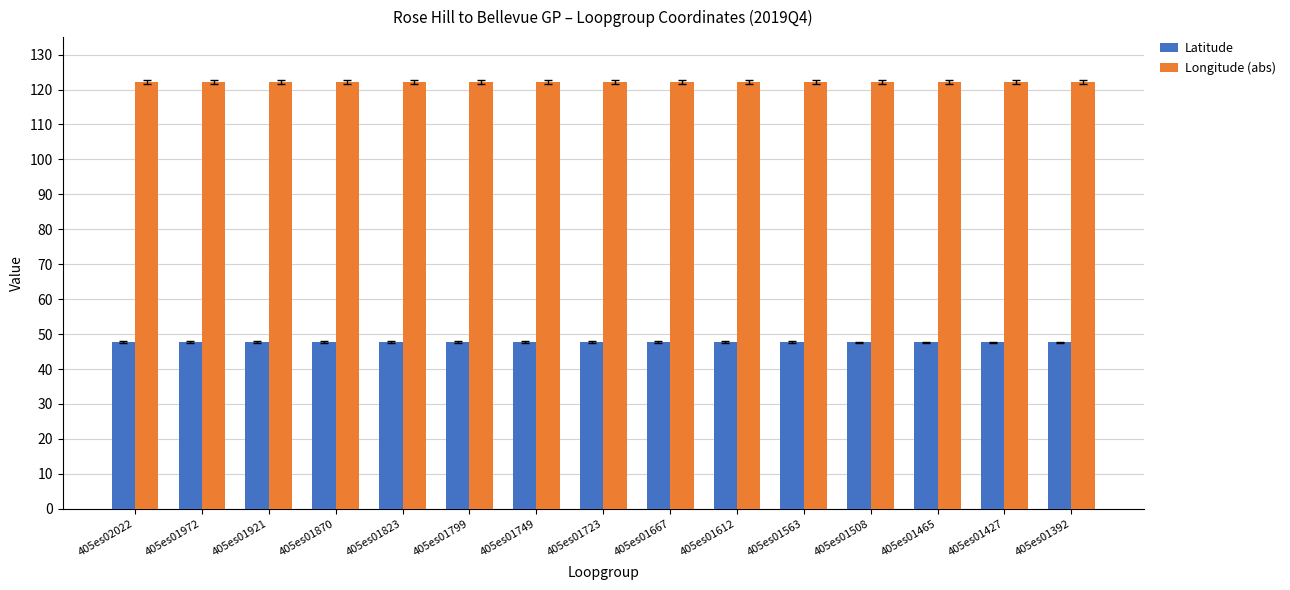

True or false: Longitude (abs) has a value of 122.2 at 405es01870.

True